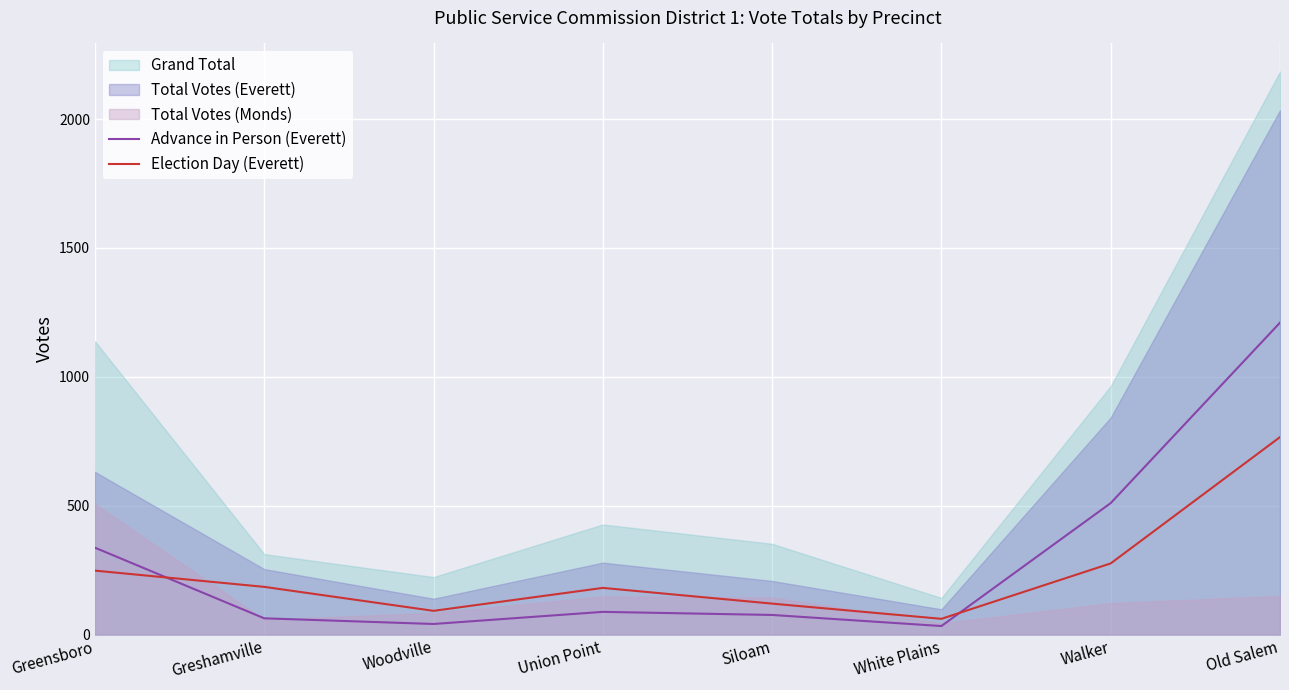

What is the highest value of the Advance in Person (Everett) series?

1210